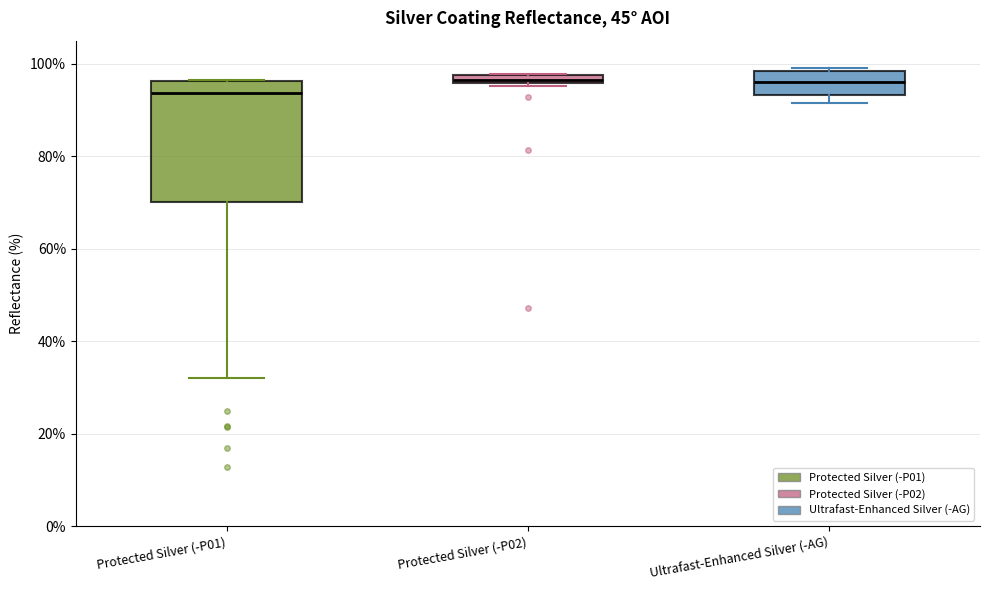

Where is the upper edge of the box for Protected Silver (-P02) on the y-axis? The values are not printed on the chart, so give them approximately, as read against the axis.

98